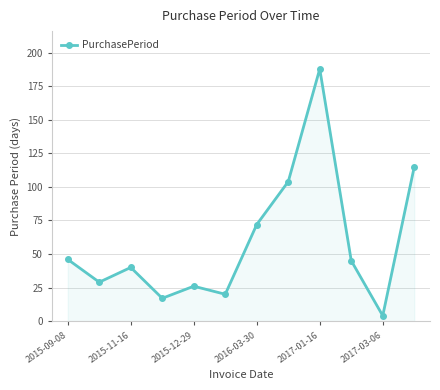

How many points are lower than both their immediate neighbors (excluding endpoints)?

4